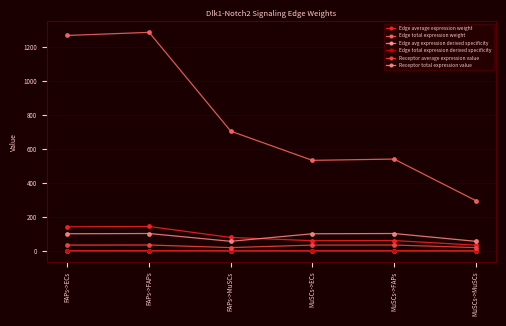

Does the chart have visible grid lines?

Yes